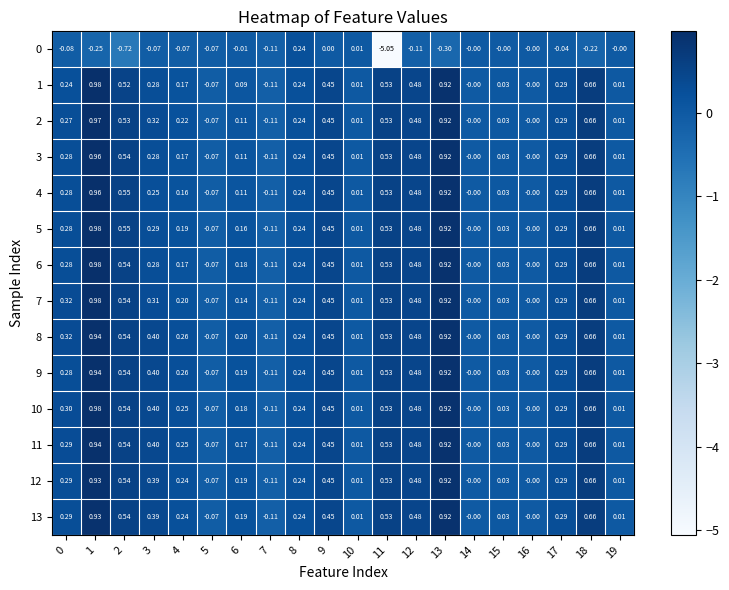

Is the value of 5 at 9 greater than the value of 6 at 0?

Yes